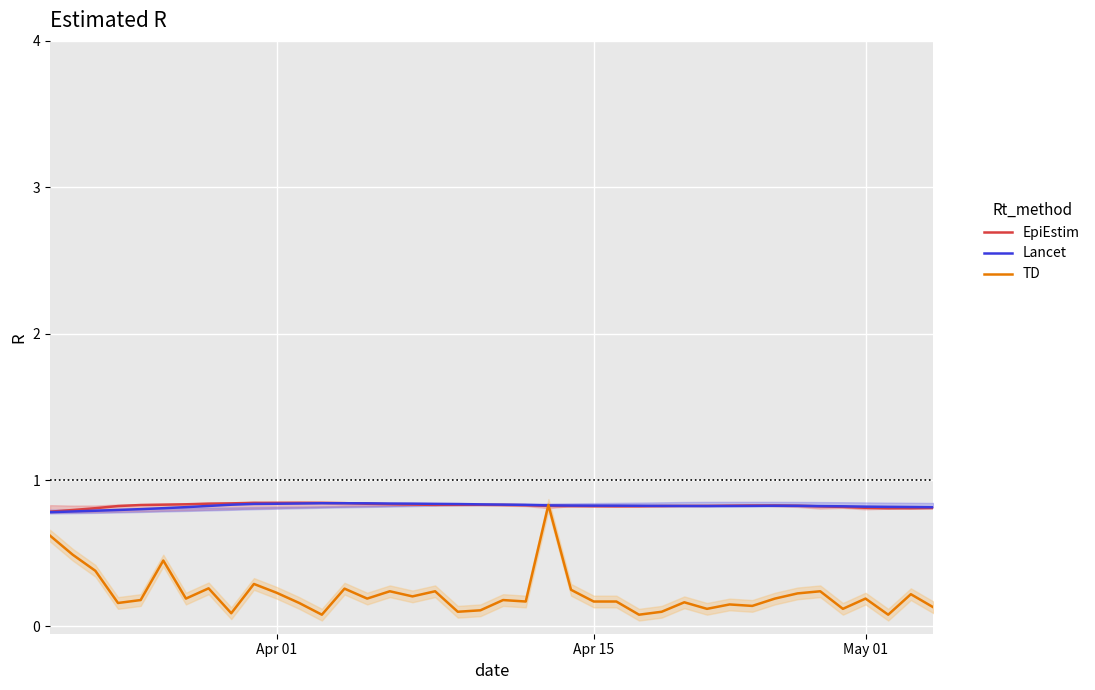

What is the maximum value for TD?

0.8